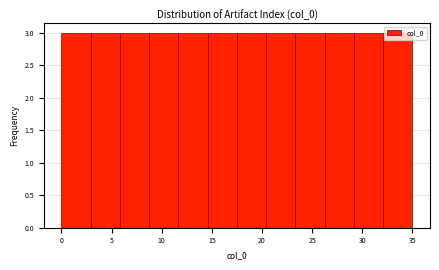

Reading left to right, list every bar in this chart as the range it spans on the x-axis followed by its height. Neither the bar edges nor the heights are printed on the chart, so give them approximately, as read against the axes.

0.0 to 3.0: 3
3.0 to 6.0: 3
6.0 to 9.0: 3
9.0 to 11.5: 3
11.5 to 14.5: 3
14.5 to 17.5: 3
17.5 to 20.5: 3
20.5 to 23.5: 3
23.5 to 26.5: 3
26.5 to 29.0: 3
29.0 to 32.0: 3
32.0 to 35.0: 3